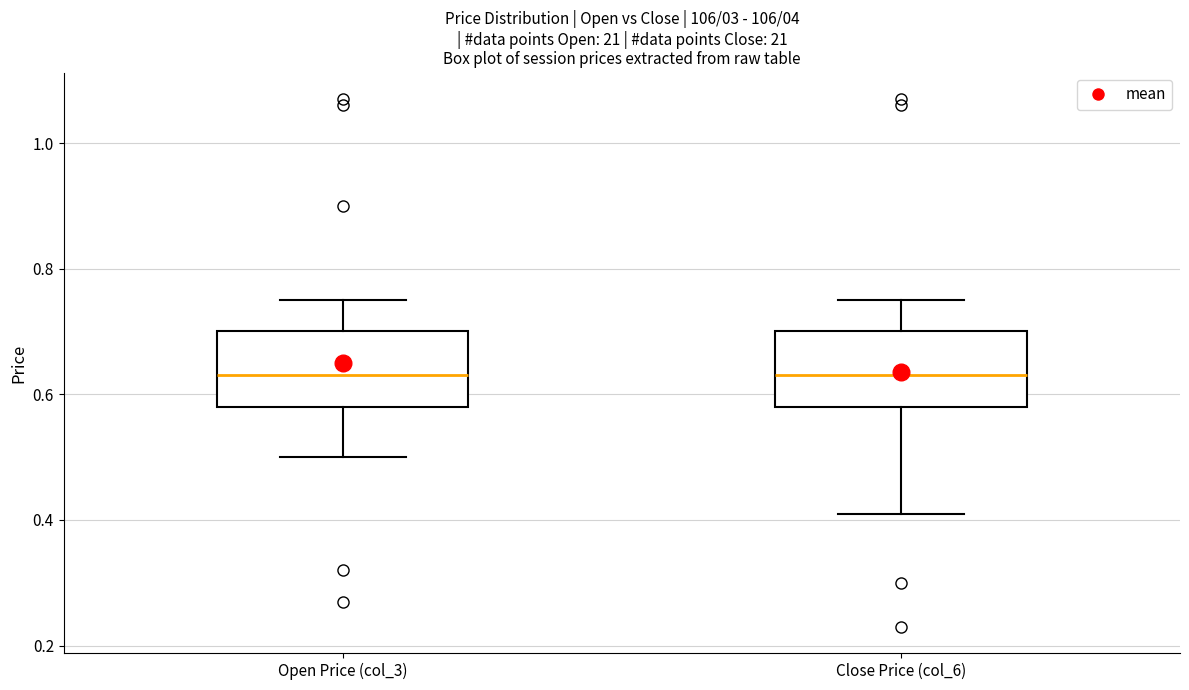

Reading left to right, transcribe this box plot: for each box, give where its median line is, the range the box spans, and where its two whiskers end, as read against the y-axis. The values are not printed on the chart, so give them approximately, as read against the axis.

Open Price (col_3): median 0.64, box 0.58 to 0.70, whiskers 0.50 to 0.76
Close Price (col_6): median 0.64, box 0.58 to 0.70, whiskers 0.42 to 0.76